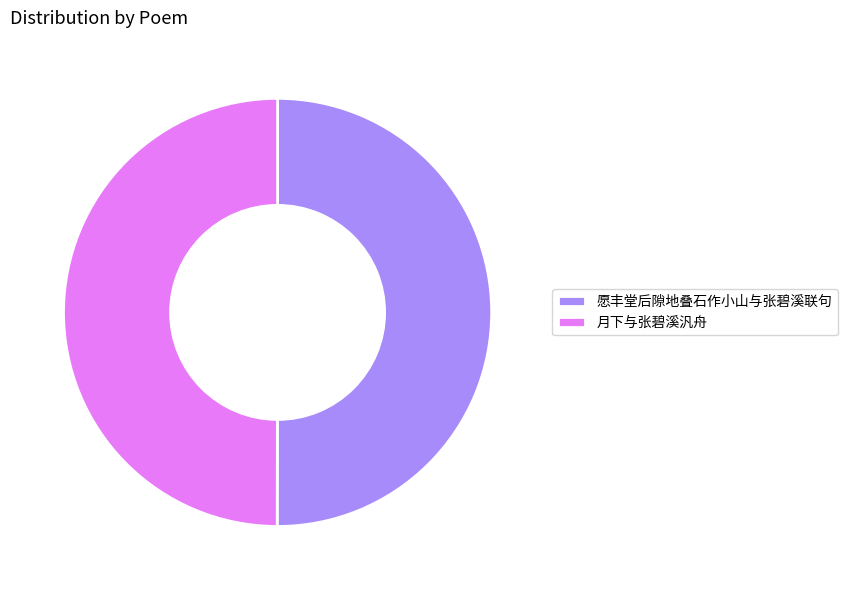

Approximately how many times larger is the value at 月下与张碧溪汎舟 compared to 愿丰堂后隙地叠石作小山与张碧溪联句?

1.0